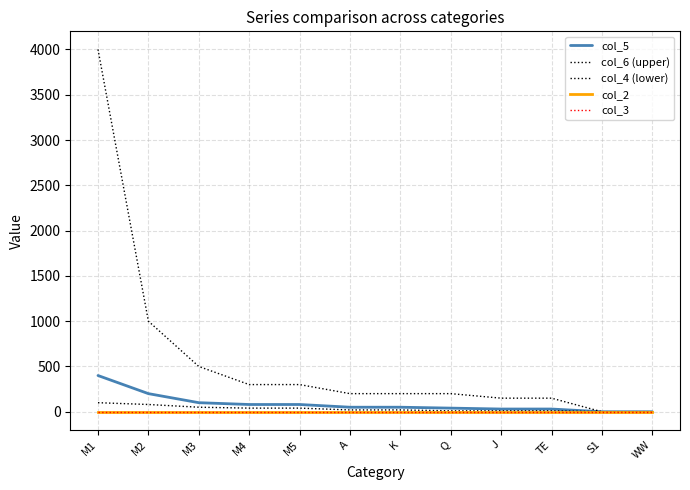

Is this an area chart (filled region under the line)?

No